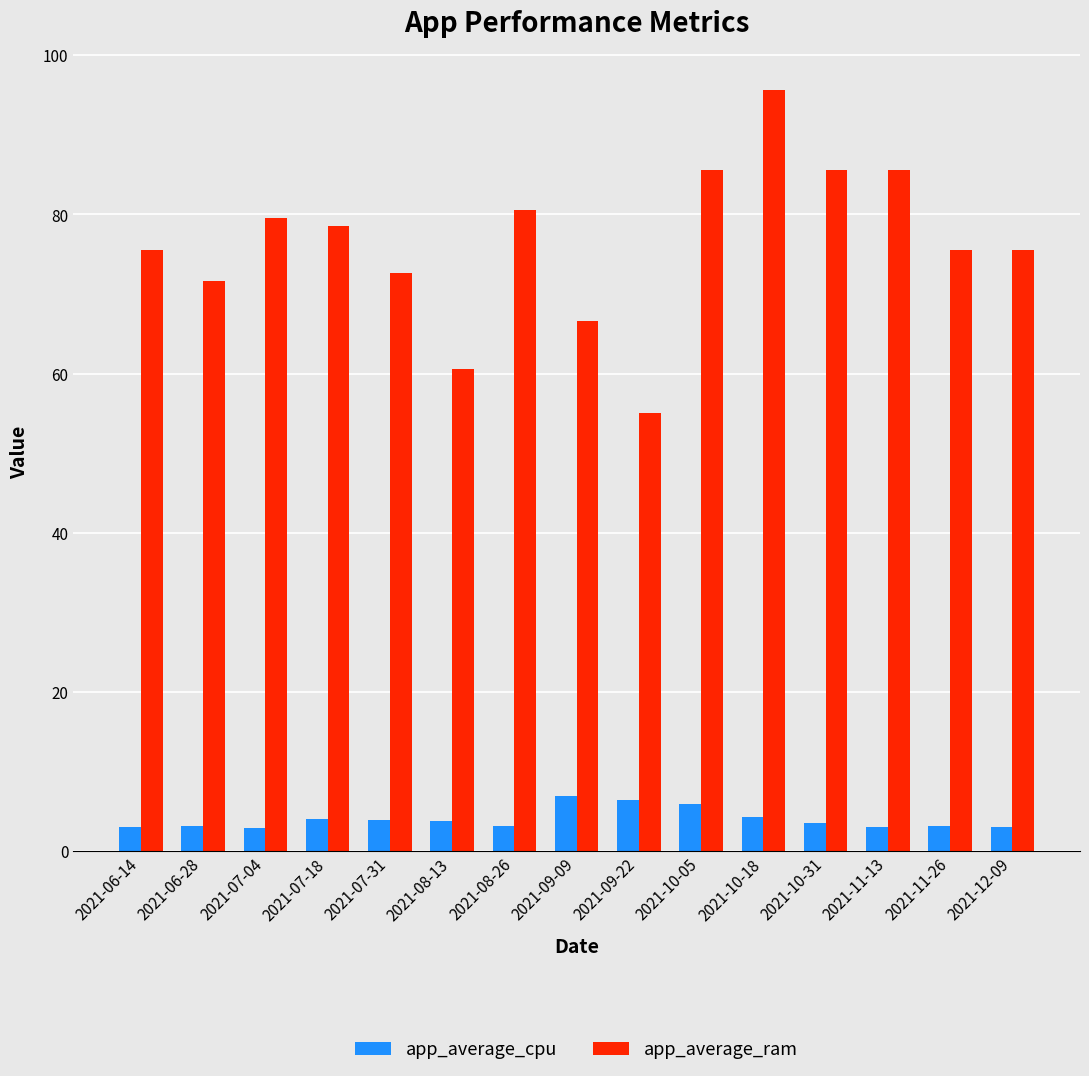

What is the difference between the maximum and second lowest values in the app_average_cpu series?

3.9